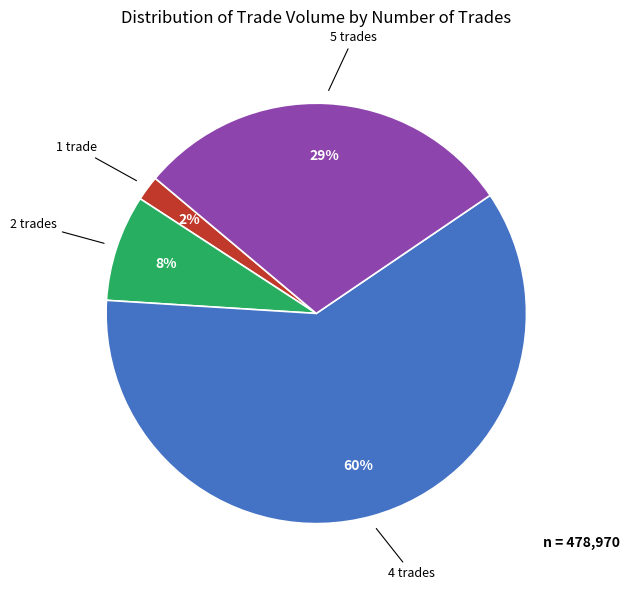

To the nearest percent, what is the difference between the largest and smallest slice percentages?

59%